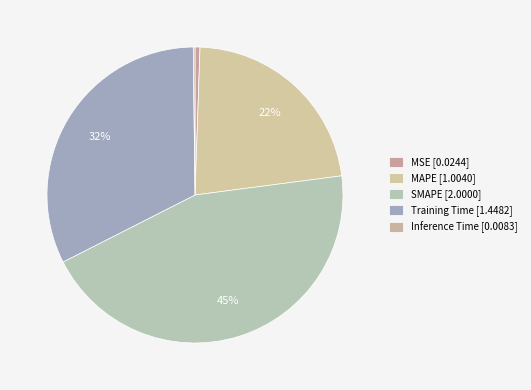

What portion of the pie excludes MSE?

99.5%